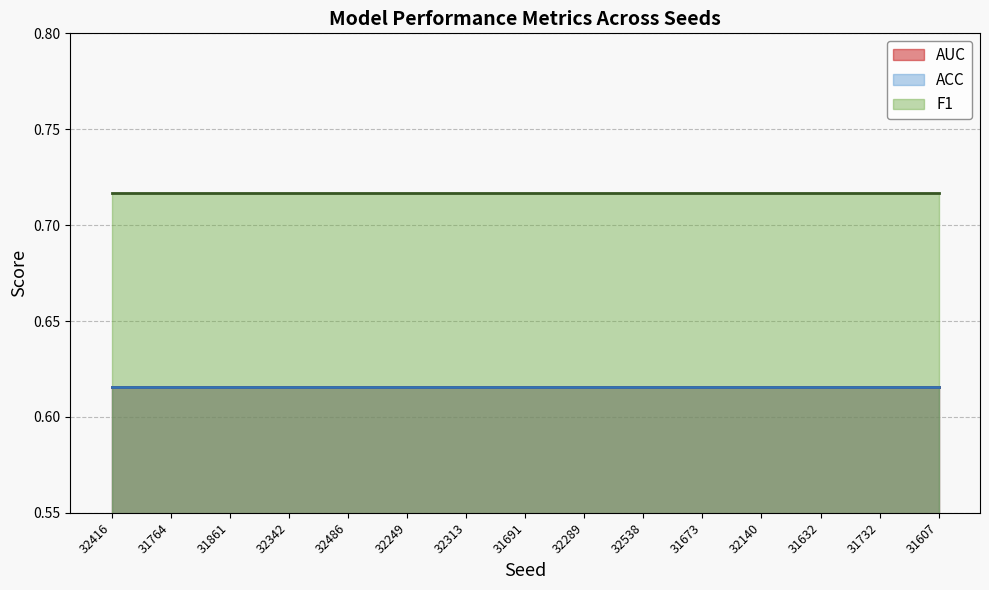

Rank the series by their maximum value, from highest to lowest.

F1, ACC, AUC